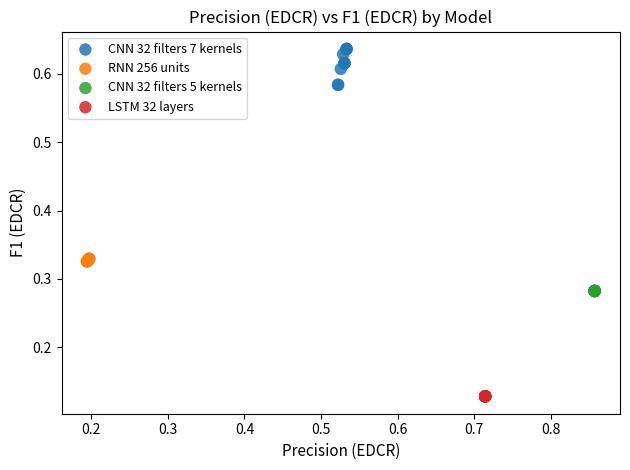

Which series reaches the maximum Y coordinate?

CNN 32 filters 7 kernels